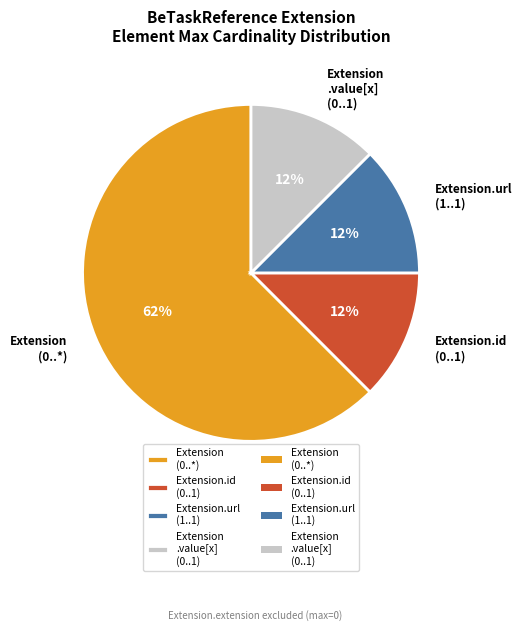

Is the sum of Extension.id (0..1) and Extension .value[x] (0..1) greater than half?

No